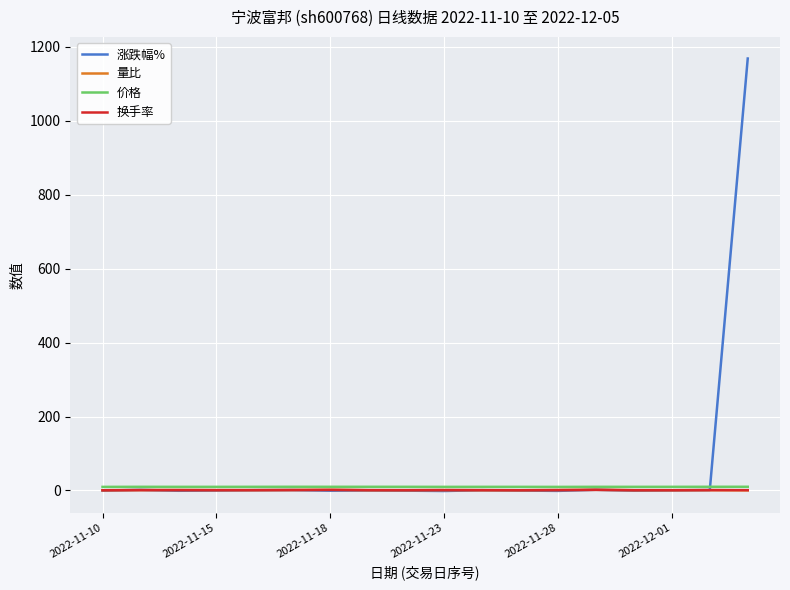

Which series has the largest total across all categories?

涨跌幅%